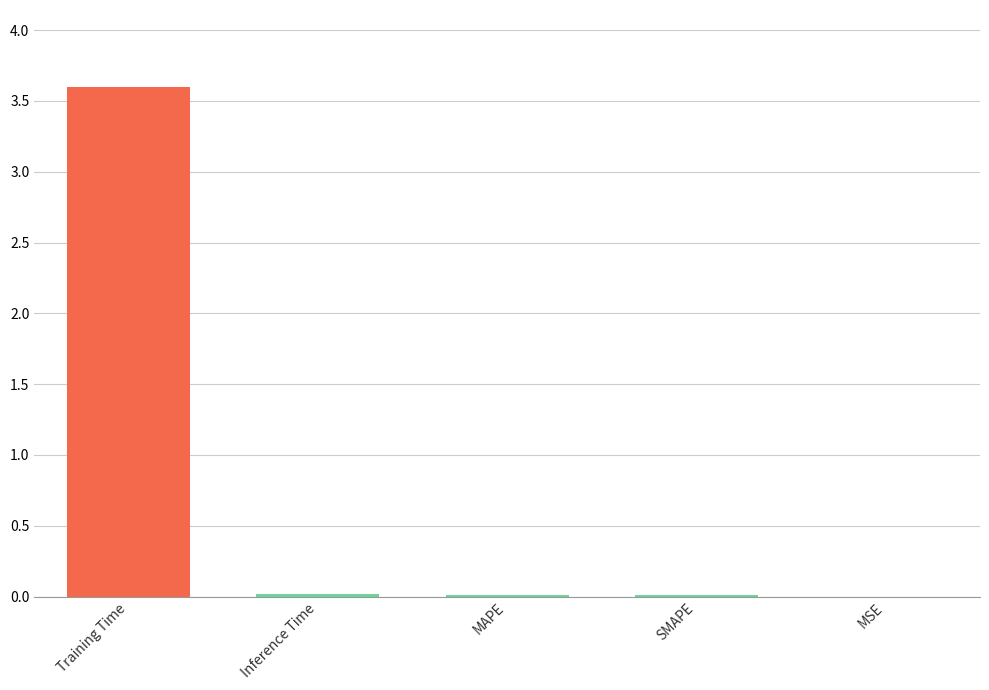

The value at Training Time is 3.6. True or false?

True